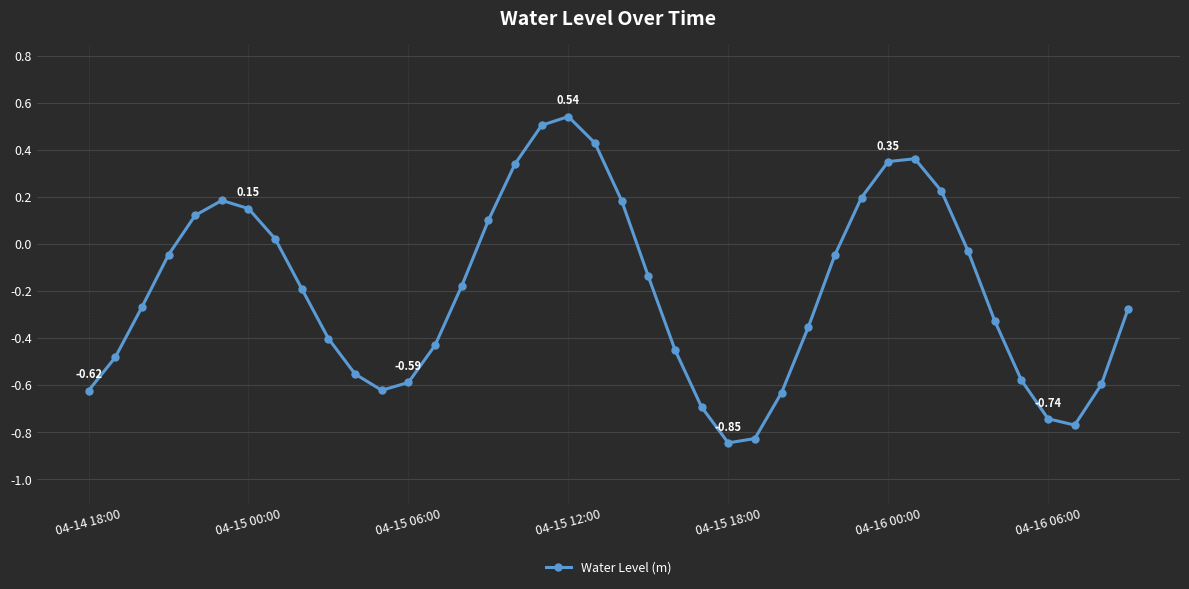

What is the sum of all values?

-8.0